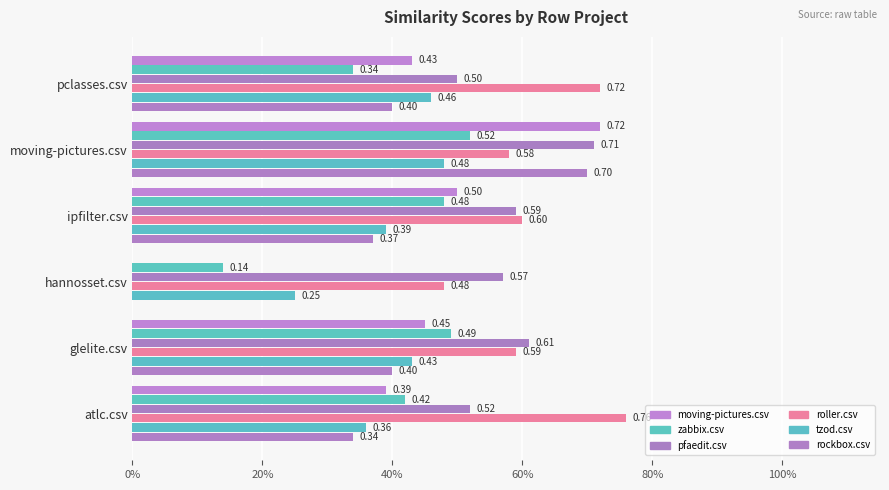

Does the chart contain stacked bars?

No